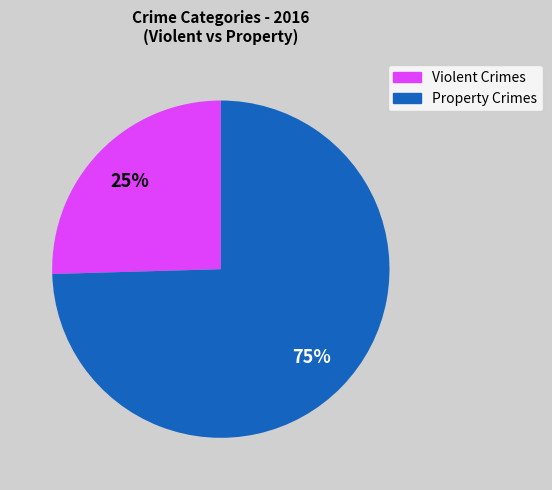

Is there any slice that represents more than half of the pie?

Yes